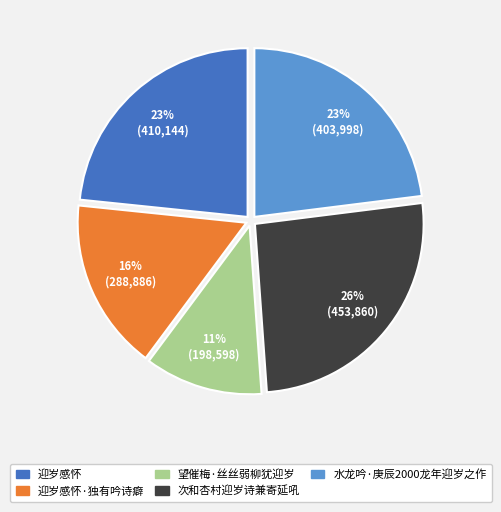

Is there any slice that represents more than half of the pie?

No